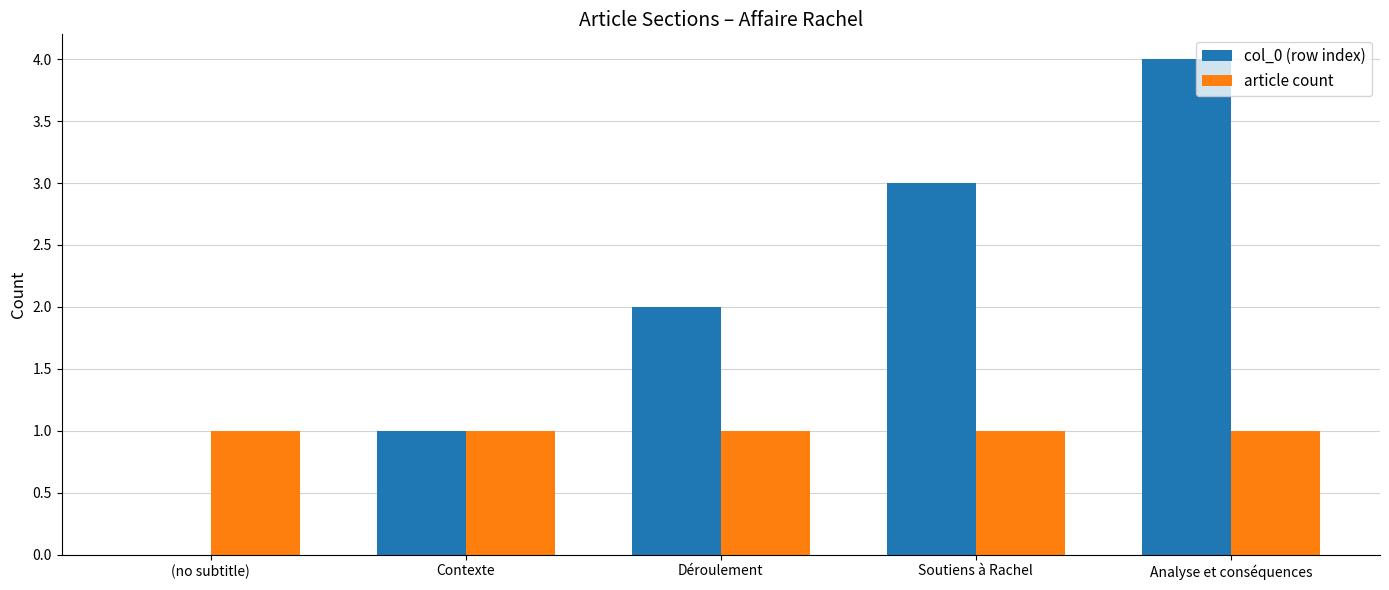

Which series has the largest range (max minus min)?

col_0 (row index)